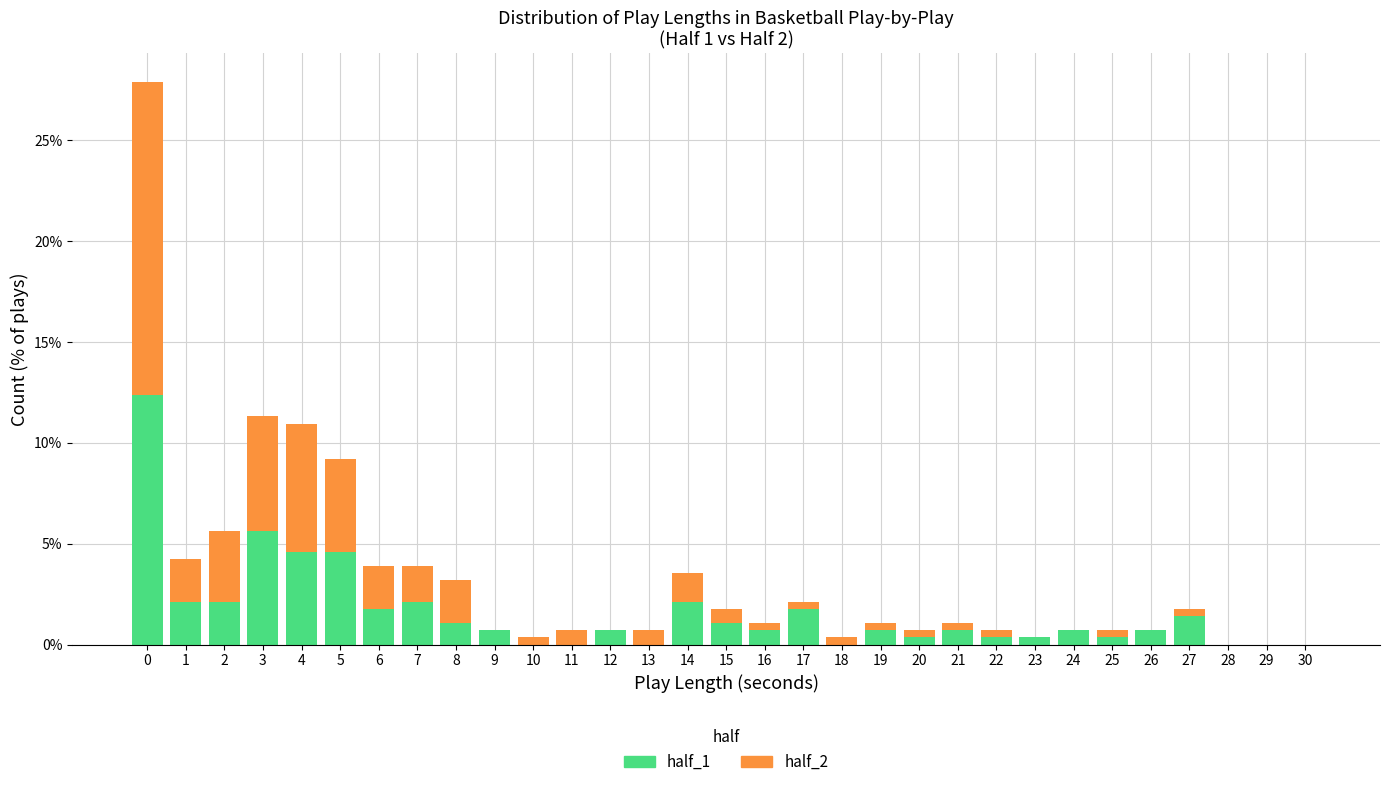

True or false: half_1 has a value of 4.0 at 28.

False